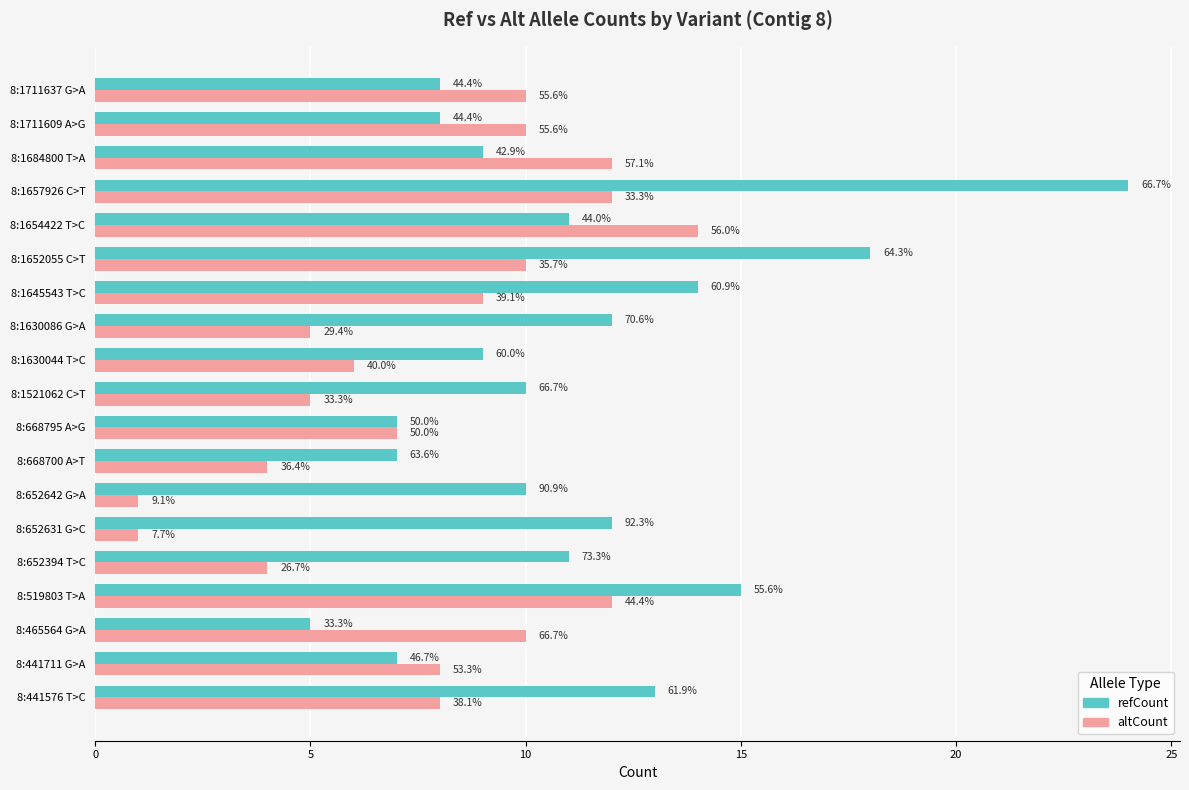

What are all the series names shown in the legend?

refCount, altCount